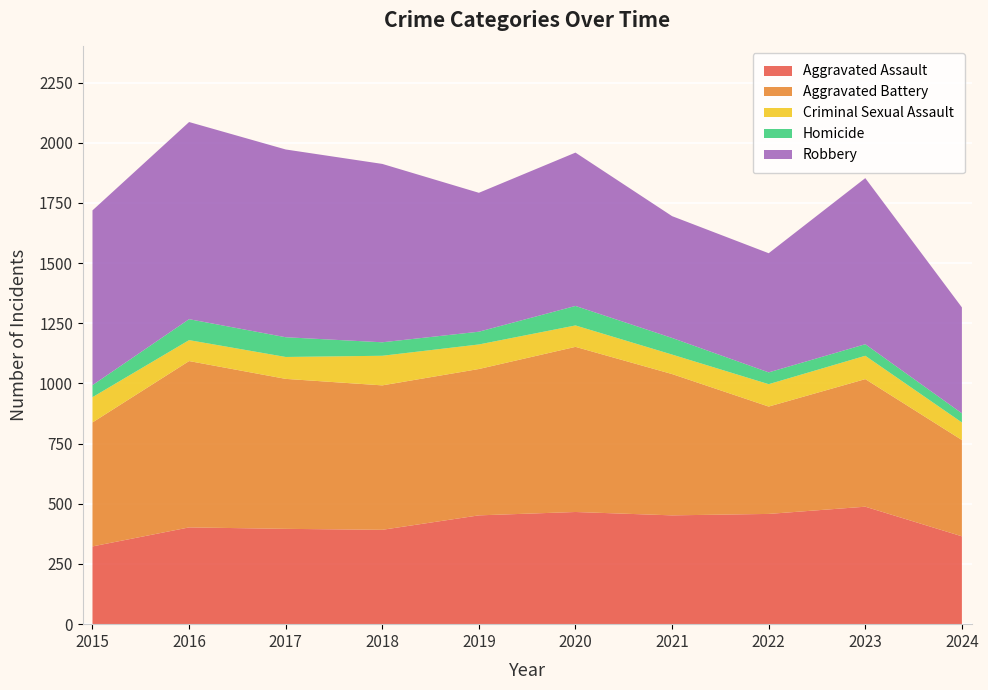

Reading left to right, transcribe all the data shown in this chart.

Aggravated Assault: 2015=323	2016=402	2017=396	2018=392	2019=452	2020=466	2021=452	2022=458	2023=488	2024=365
Aggravated Battery: 2015=515	2016=691	2017=623	2018=600	2019=608	2020=686	2021=587	2022=446	2023=530	2024=400
Criminal Sexual Assault: 2015=105	2016=87	2017=91	2018=123	2019=102	2020=89	2021=81	2022=93	2023=97	2024=73
Homicide: 2015=50	2016=87	2017=82	2018=56	2019=53	2020=81	2021=69	2022=49	2023=48	2024=38
Robbery: 2015=726	2016=819	2017=780	2018=741	2019=577	2020=637	2021=506	2022=495	2023=690	2024=440